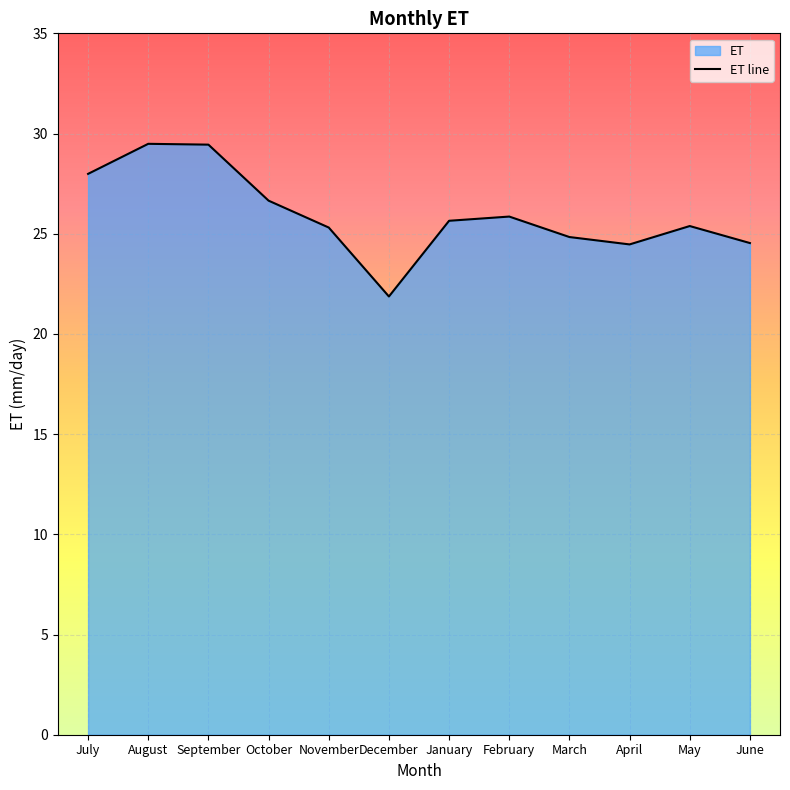

Which label corresponds to the largest value in the chart?

August